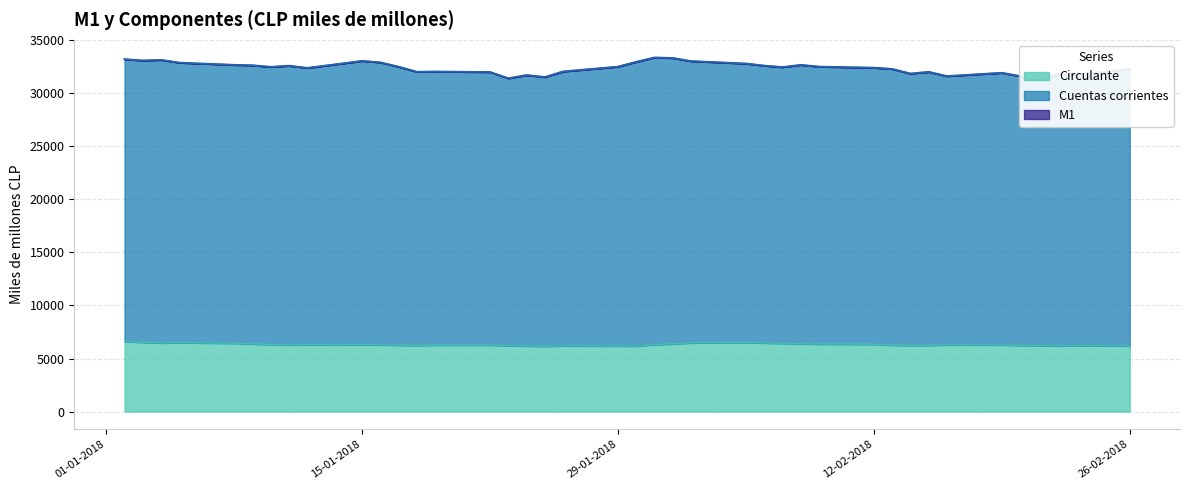

What is the sum of the Cuentas corrientes values at 12-02-2018 and 08-02-2018?

65085